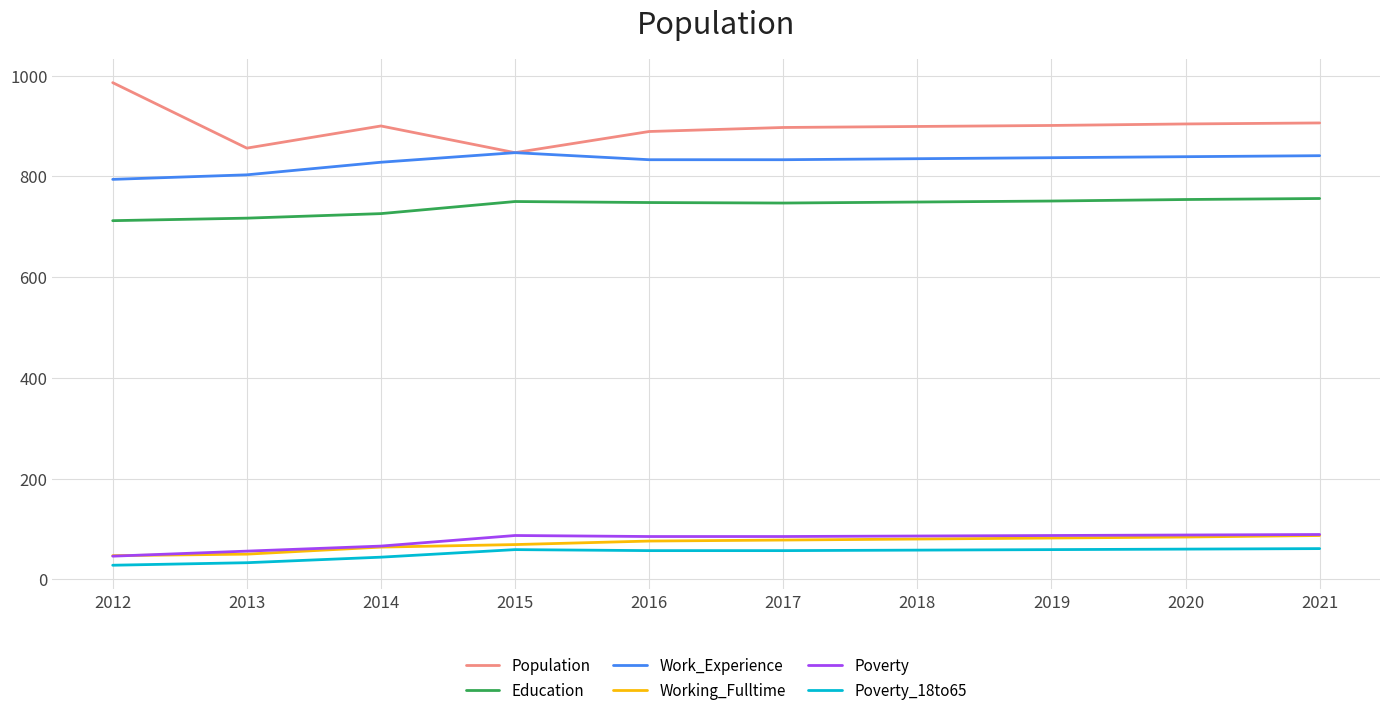

What is the lowest value of the Poverty series?

46